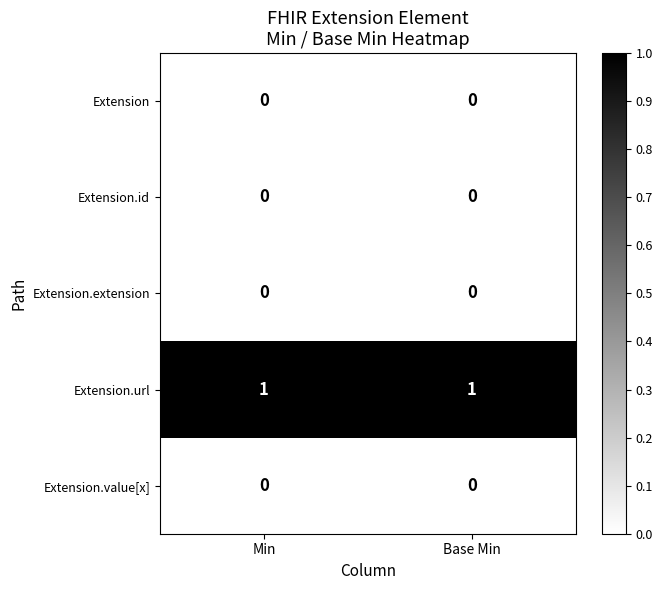

What is the maximum value shown in the chart?

1